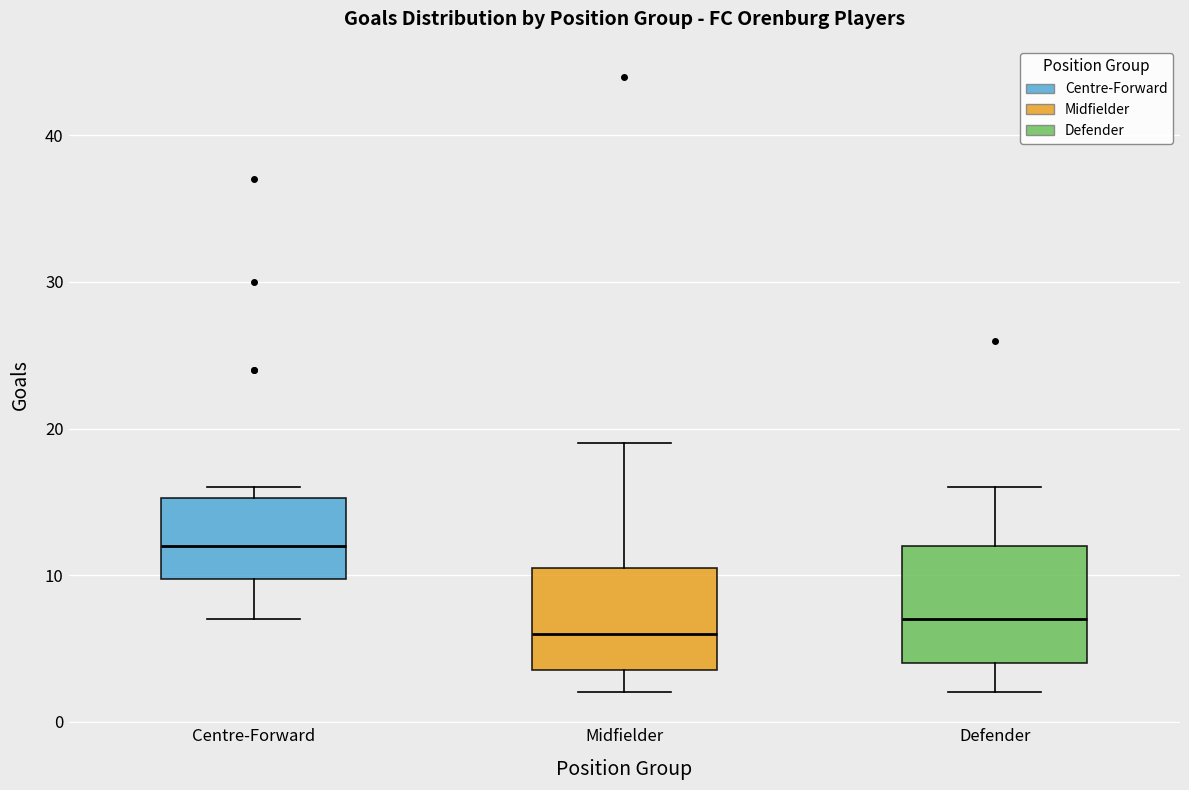

Reading left to right, read every box against the y-axis: the position of its median line, the range the box covers, and the ends of its whiskers. The values are not printed on the chart, so give them approximately, as read against the axis.

Centre-Forward: median 12, box 10 to 15, whiskers 7 to 16
Midfielder: median 6, box 4 to 11, whiskers 2 to 19
Defender: median 7, box 4 to 12, whiskers 2 to 16